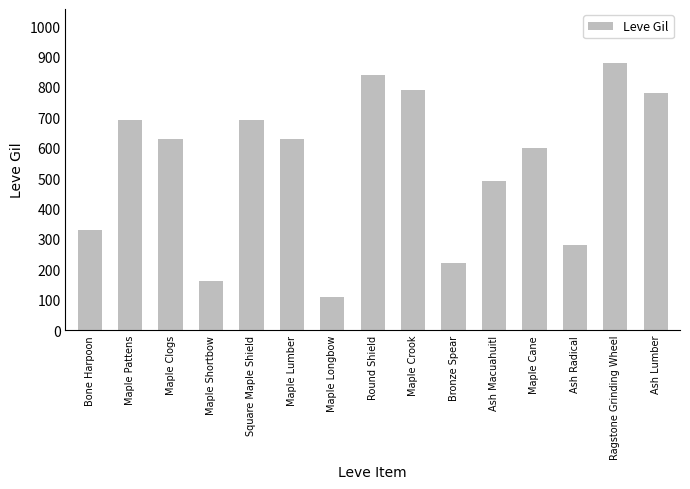

Which category has the highest value across all series?

Ragstone Grinding Wheel